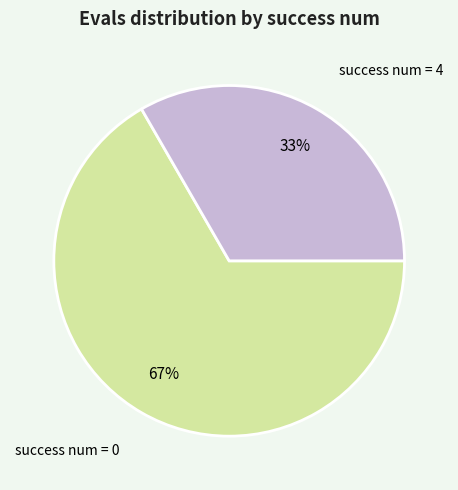

What percentage is the success num = 4 slice, to the nearest percent?

33%